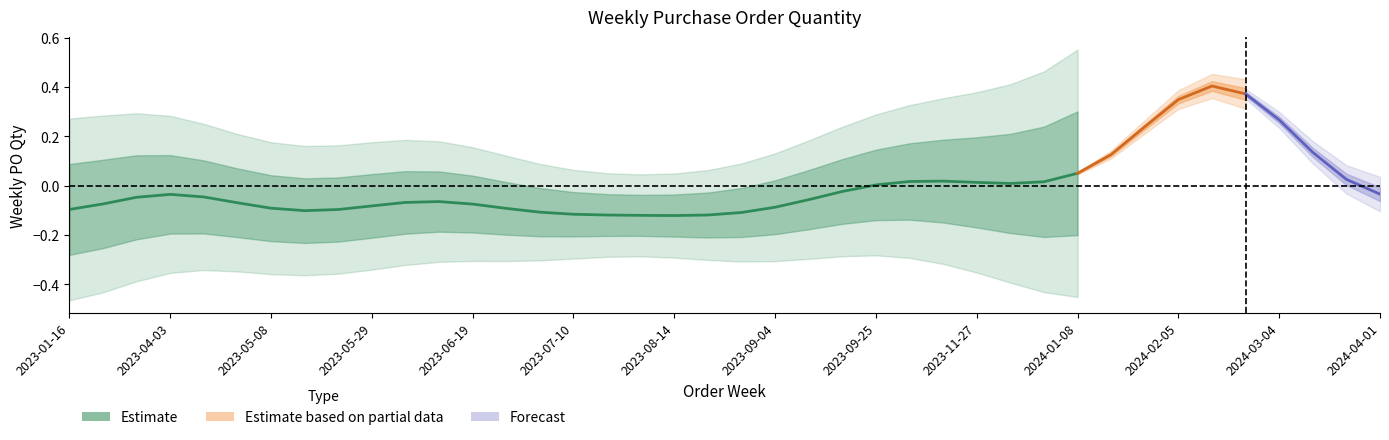

How many values are below 0?

24